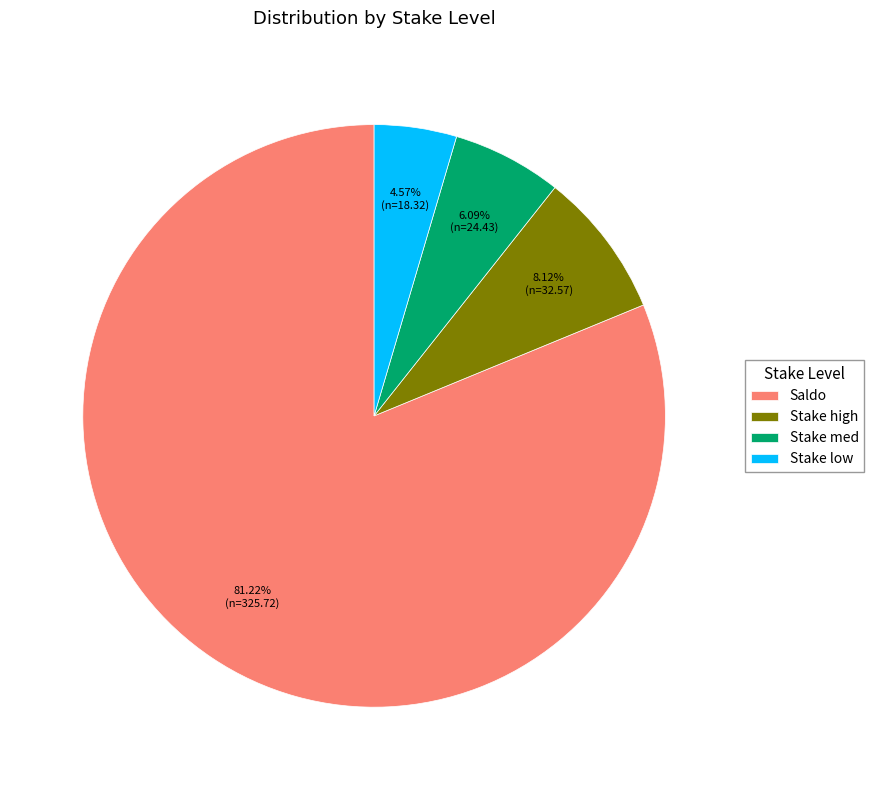

Is there a majority slice in this chart?

Yes